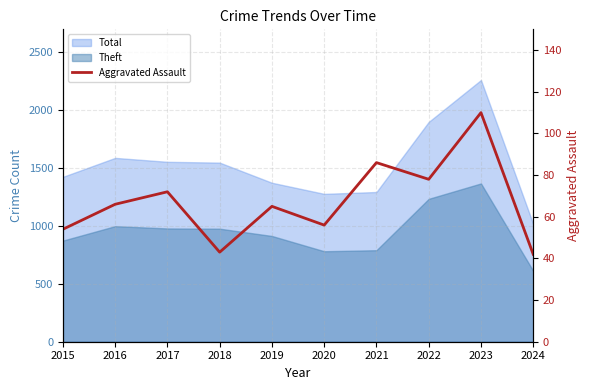

List the labels in order of value, smallest first.

2024, 2018, 2015, 2020, 2019, 2016, 2017, 2022, 2021, 2023